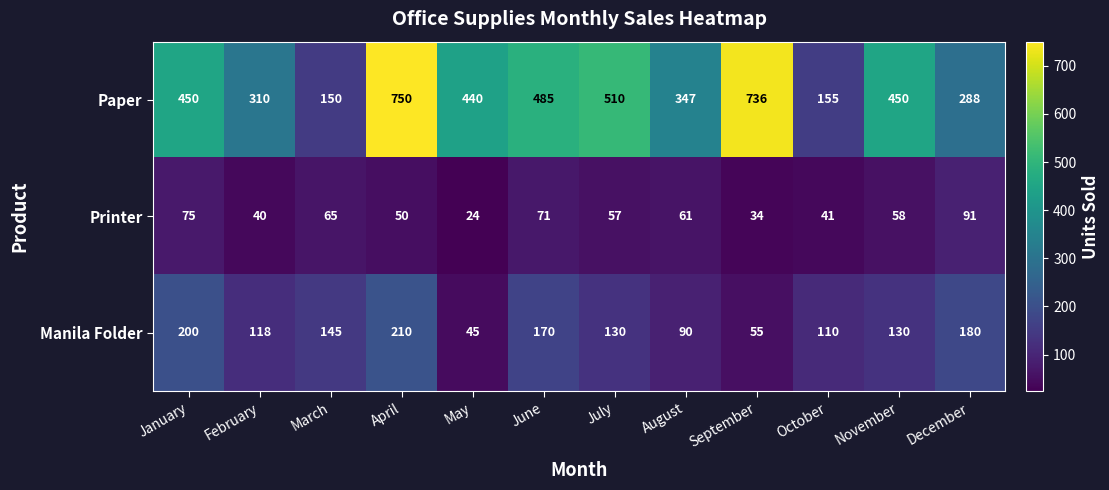

Which series has the largest total across all categories?

Paper